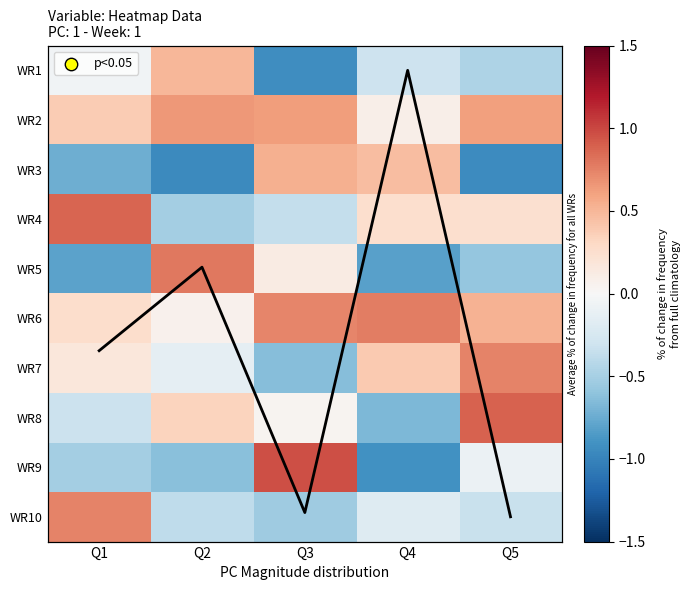

At which category is the sum across all series the highest?

Q5